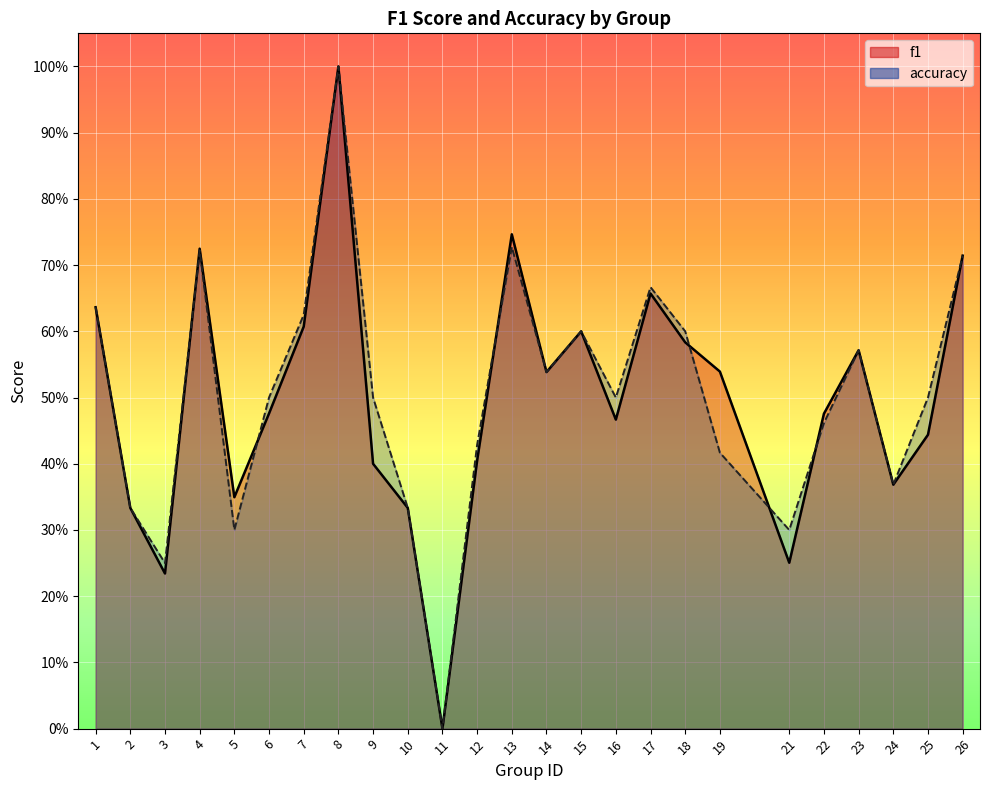

What is the sum of the f1 values at 17 and 9?

1.1